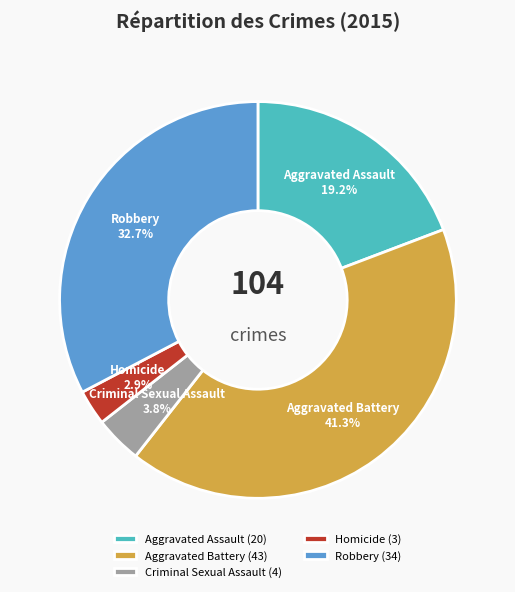

To the nearest percent, what percentage of the pie is Aggravated Battery?

41%